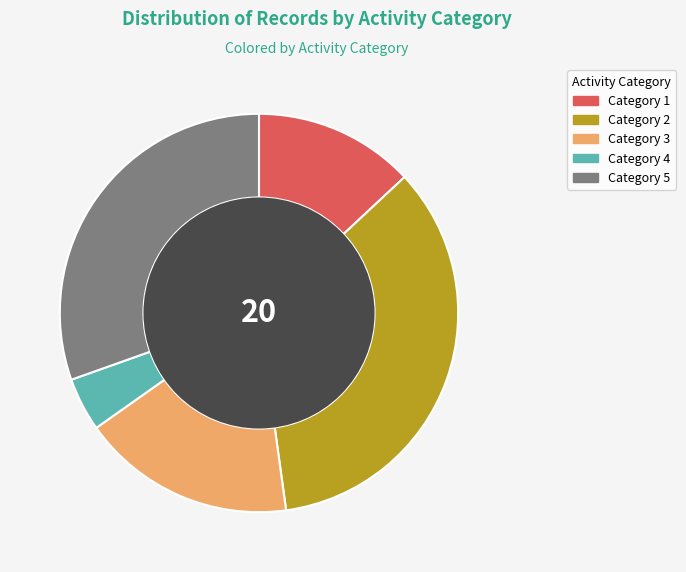

Does any single category account for the majority?

No